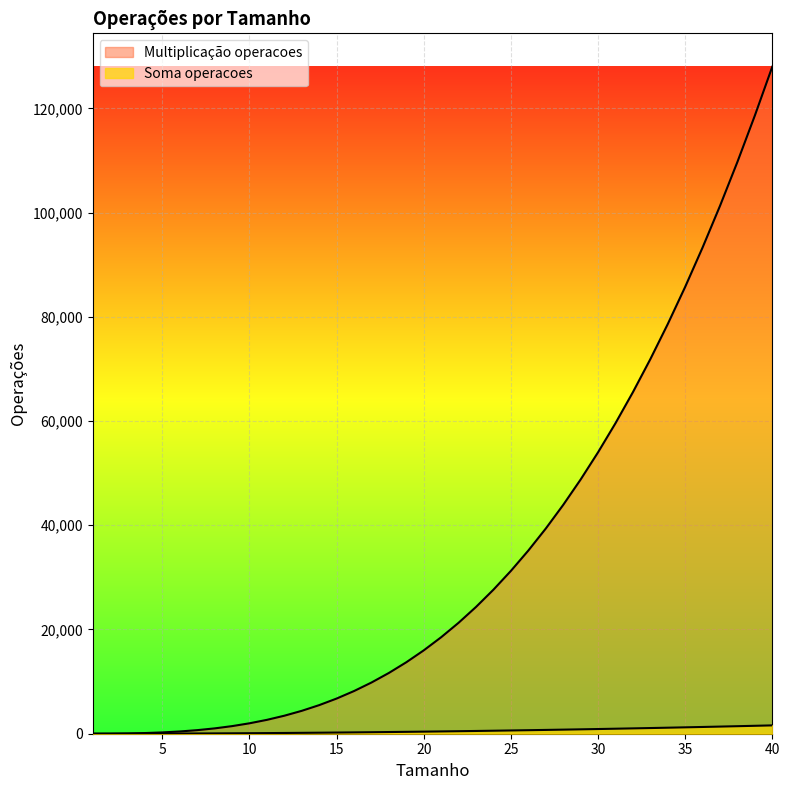

True or false: Soma operacoes has more than 0 interior local peaks.

False